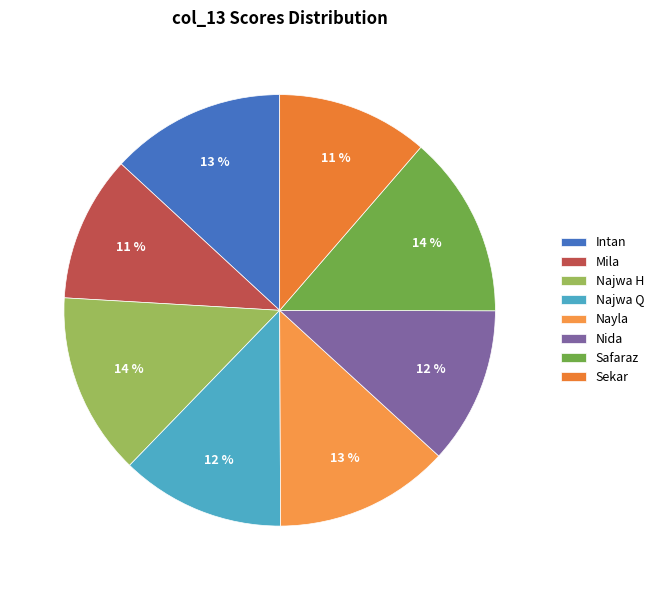

To the nearest percent, what is the difference between the Safaraz and Nayla slice percentages?

1%